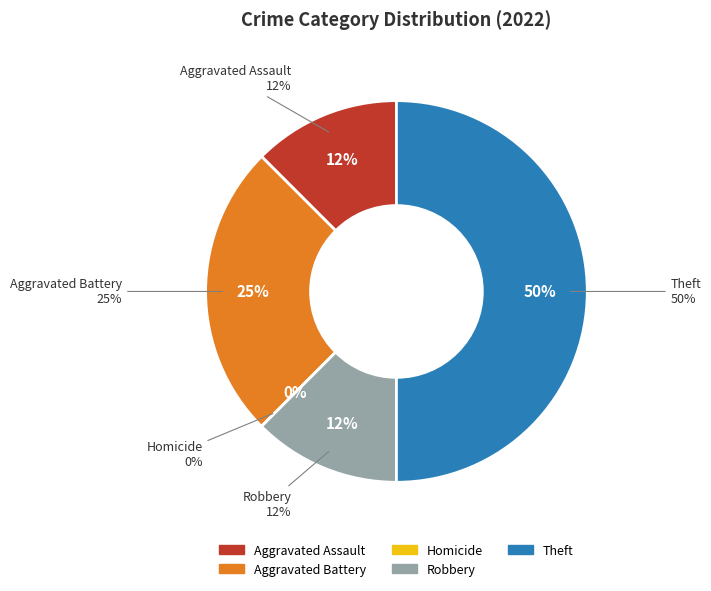

How many segments does this pie chart have?

5